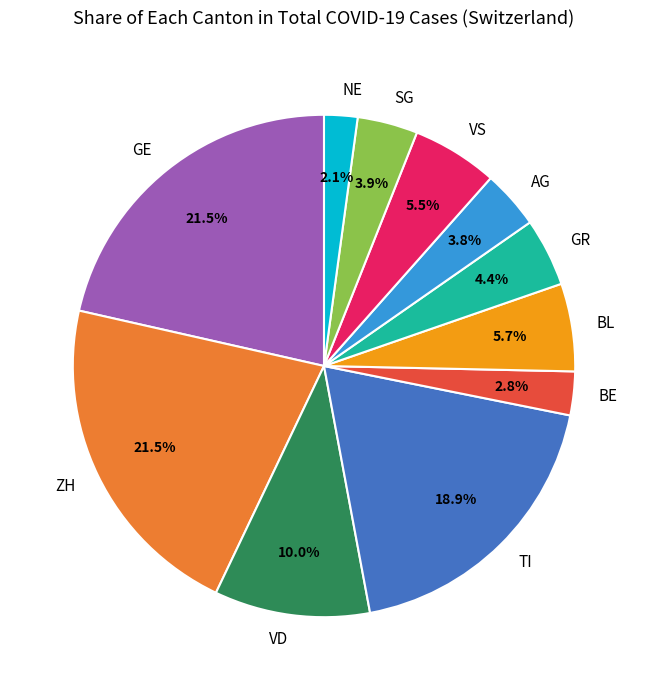

Is the sum of VS and BE greater than half?

No